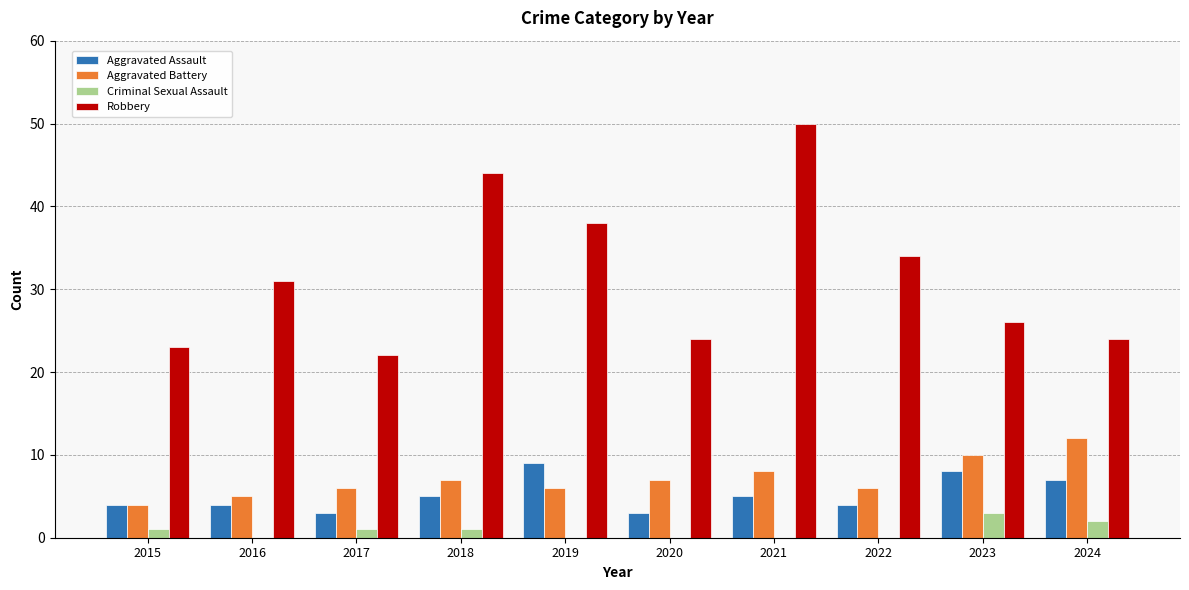

True or false: Robbery has a value of 22 at 2017.

True